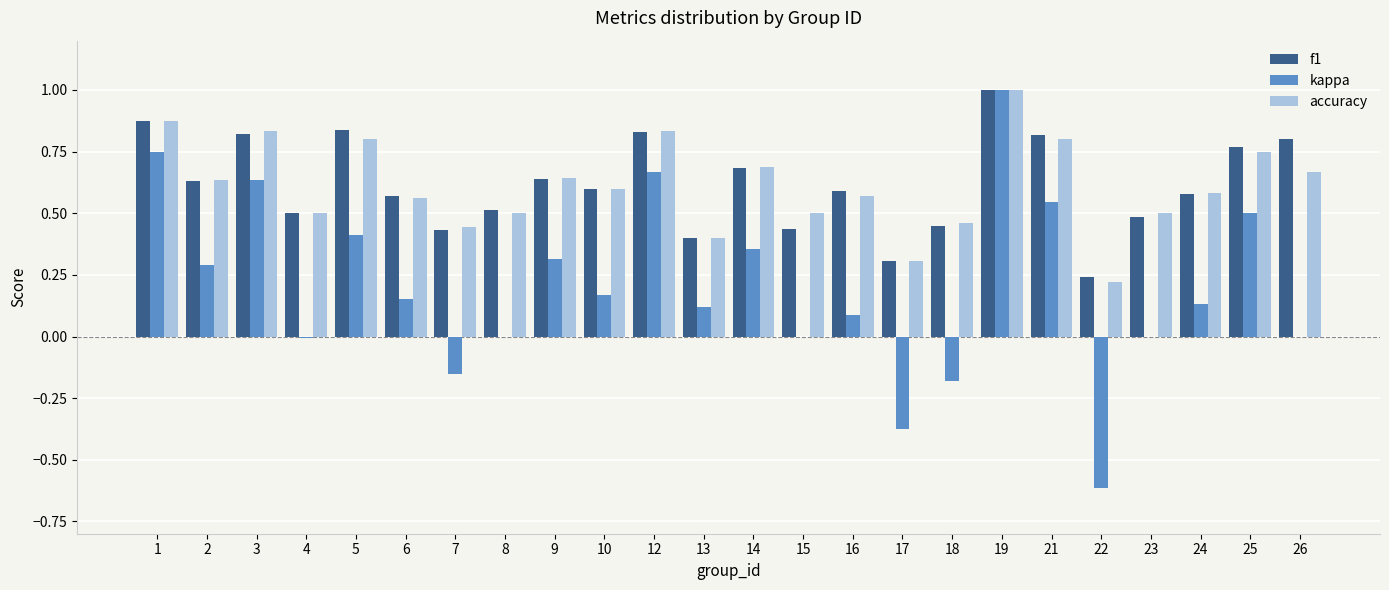

At which label is f1 closest to 0?

22